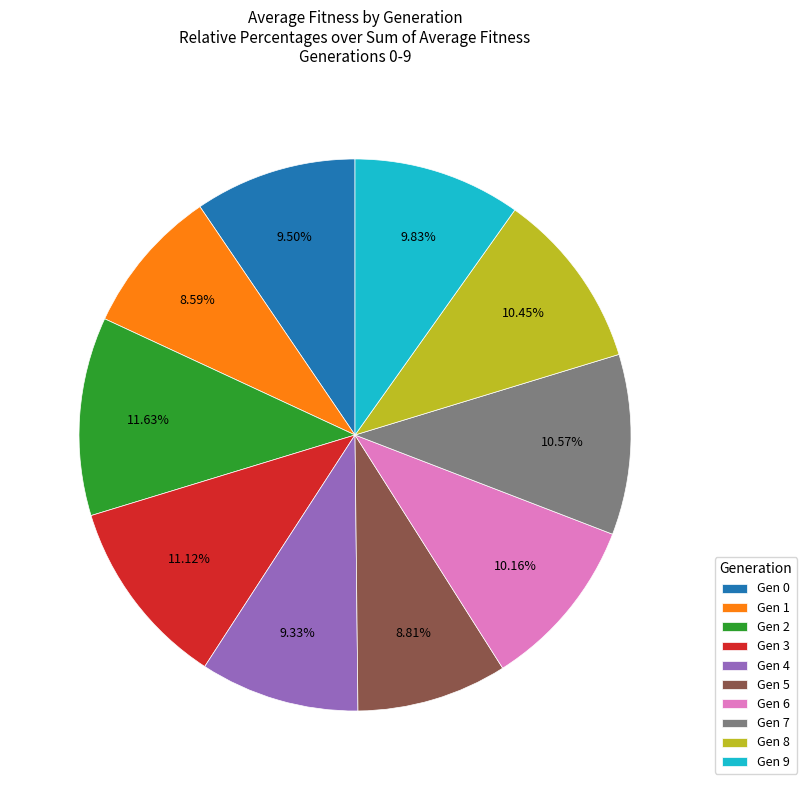

Combined, do Gen 5 and Gen 3 account for over 50%?

No